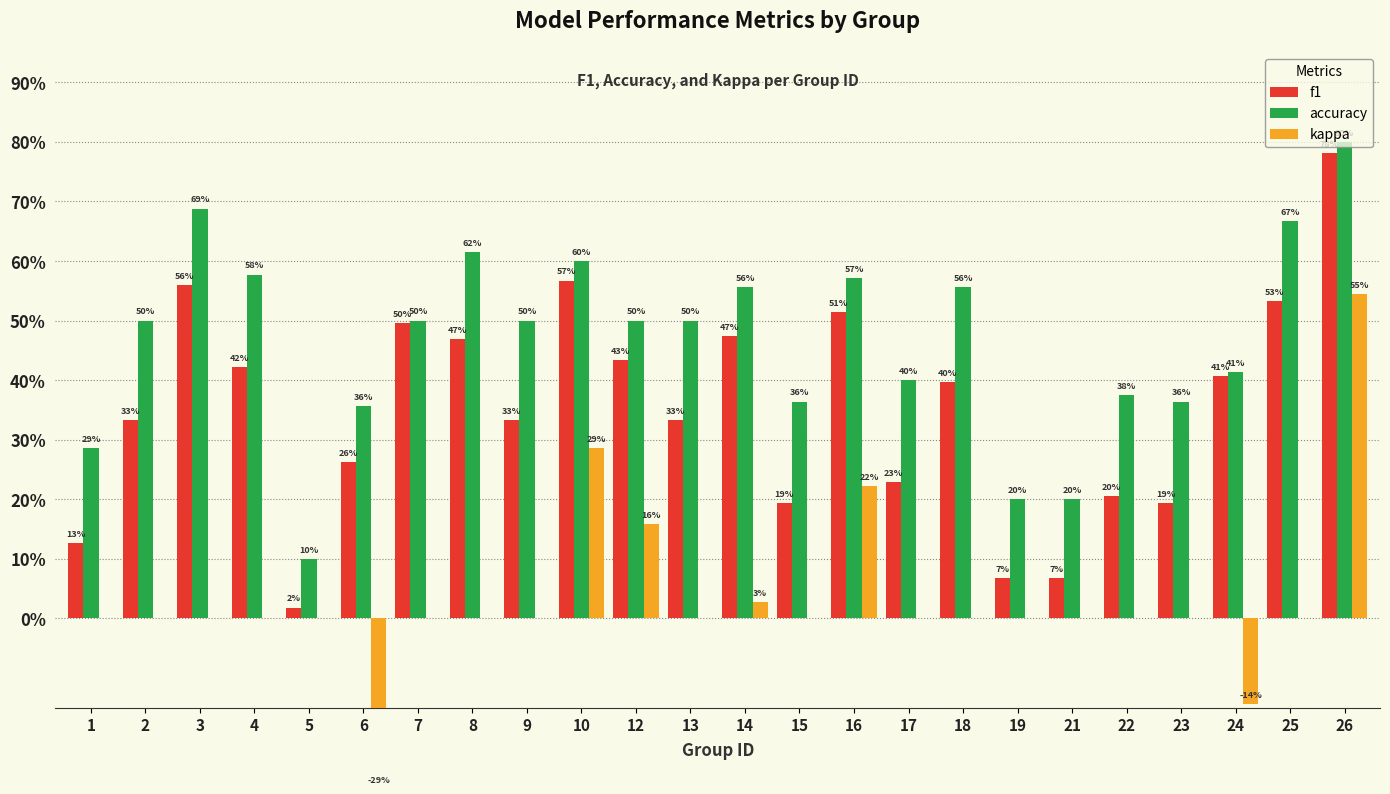

Reading left to right, what are all the values shown in this chart?

f1: 0.1	0.3	0.6	0.4	0.0	0.3	0.5	0.5	0.3	0.6	0.4	0.3	0.5	0.2	0.5	0.2	0.4	0.1	0.1	0.2	0.2	0.4	0.5	0.8
accuracy: 0.3	0.5	0.7	0.6	0.1	0.4	0.5	0.6	0.5	0.6	0.5	0.5	0.6	0.4	0.6	0.4	0.6	0.2	0.2	0.4	0.4	0.4	0.7	0.8
kappa: 0.0	0.0	0.0	0.0	0.0	-0.3	0.0	0.0	0.0	0.3	0.2	0.0	0.0	0.0	0.2	0.0	0.0	0.0	0.0	0.0	0.0	-0.1	0.0	0.5